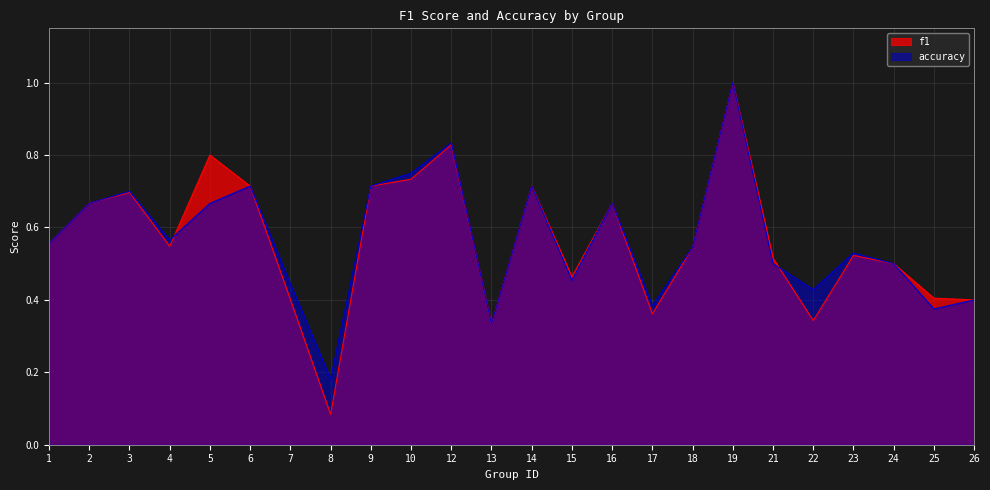

What is the difference between the accuracy values at 3 and 1?

0.1